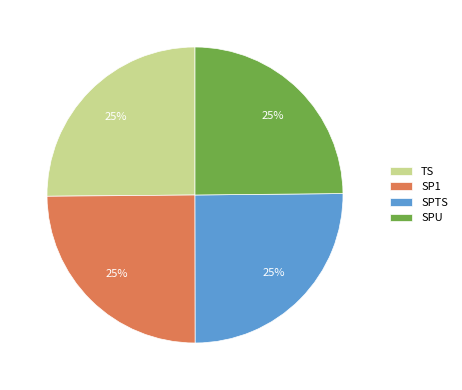

What percentage is the SPTS slice, to the nearest percent?

25%